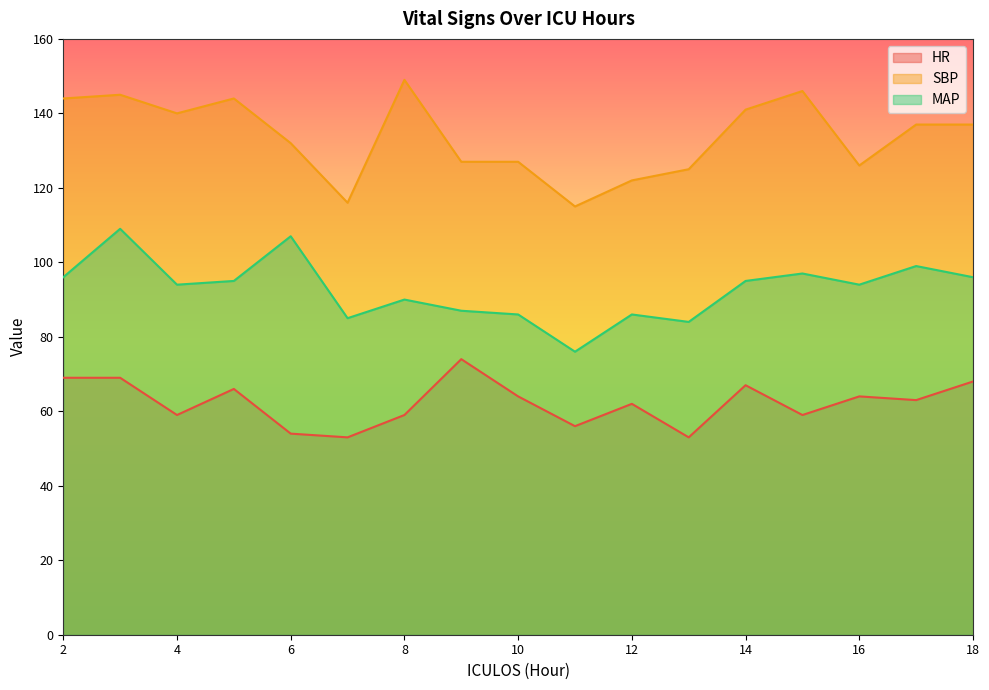

Which series has the largest total across all categories?

SBP